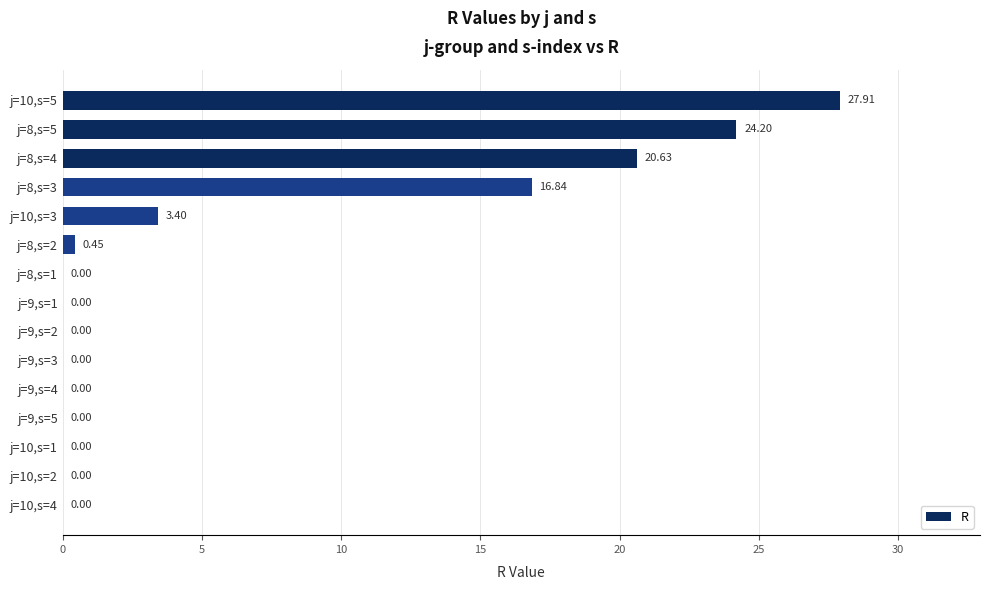

What is the sum of the values at j=8,s=3 and j=10,s=5?

44.8